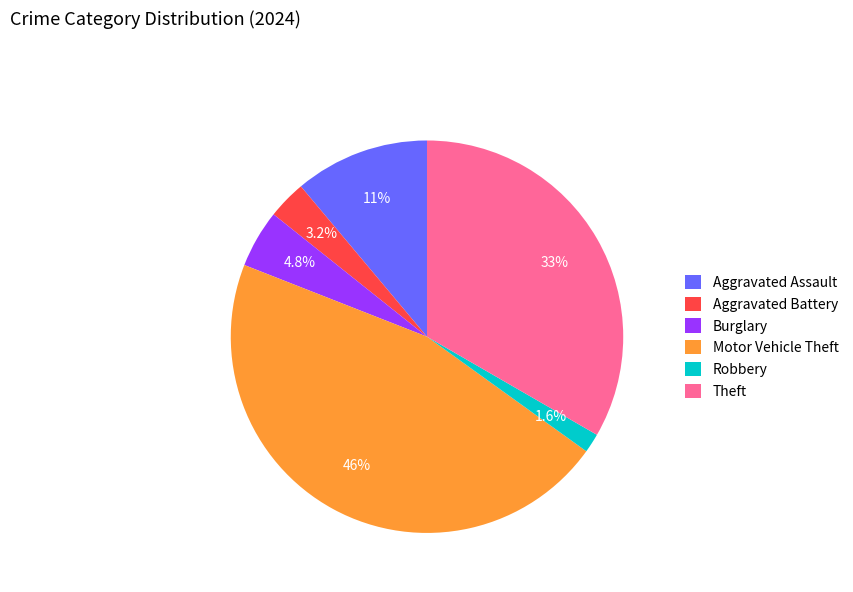

Rank the categories by value from lowest to highest.

Robbery, Aggravated Battery, Burglary, Aggravated Assault, Theft, Motor Vehicle Theft